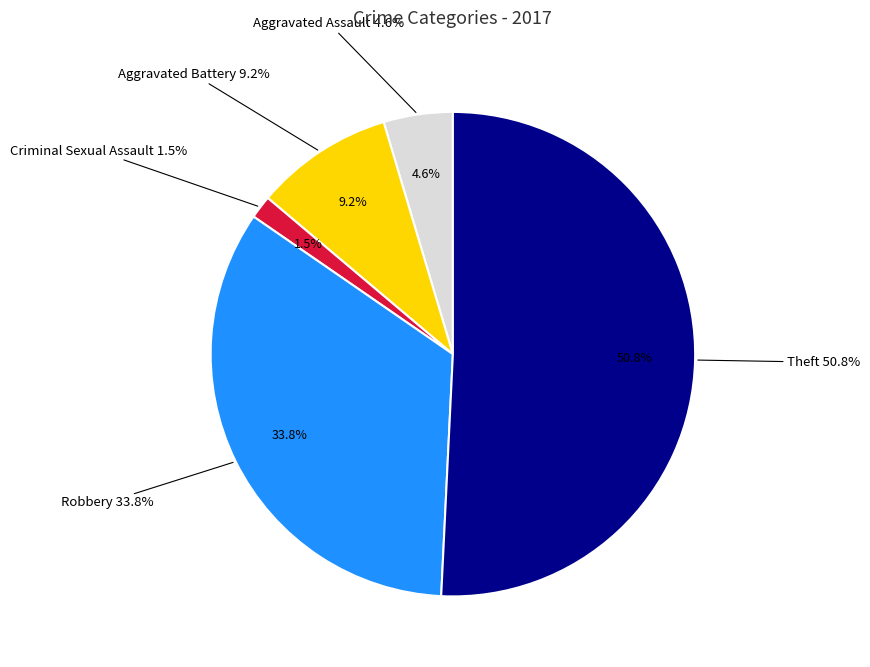

Which category has the biggest portion of the pie?

Theft